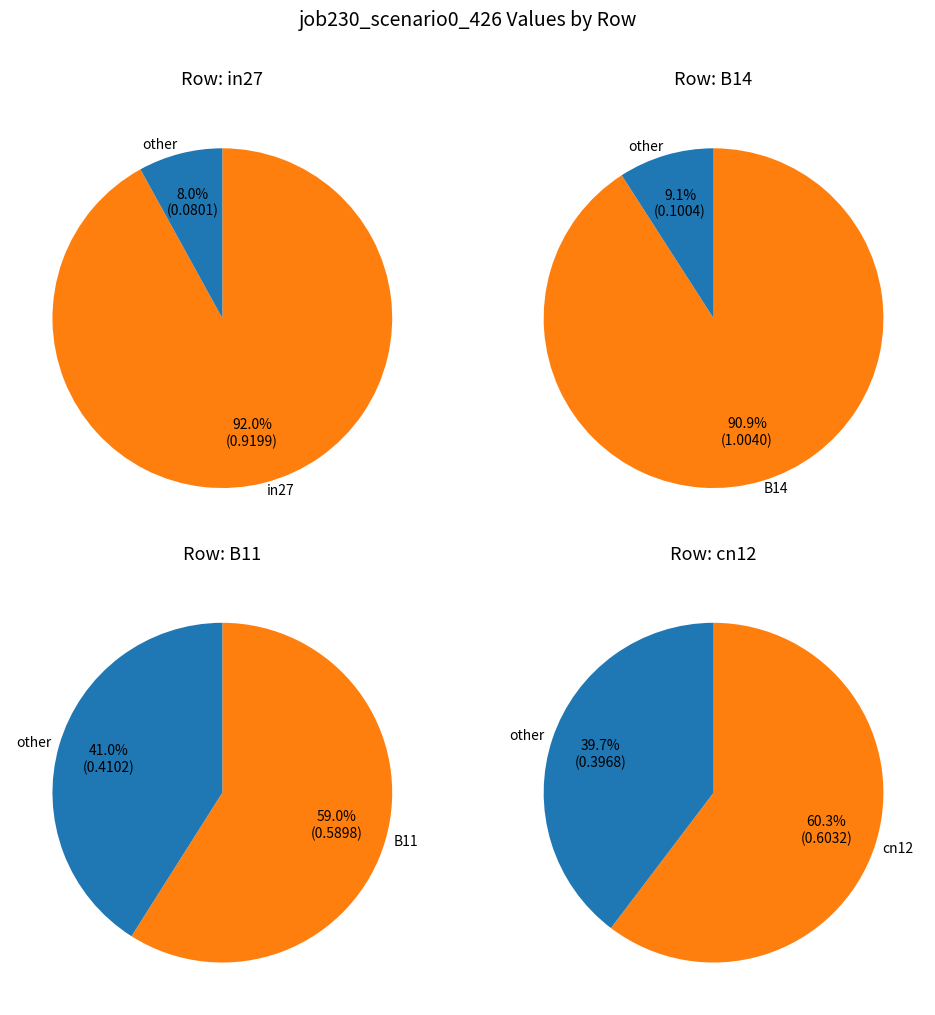

Is it true that cn12 is 5% of the pie?

False